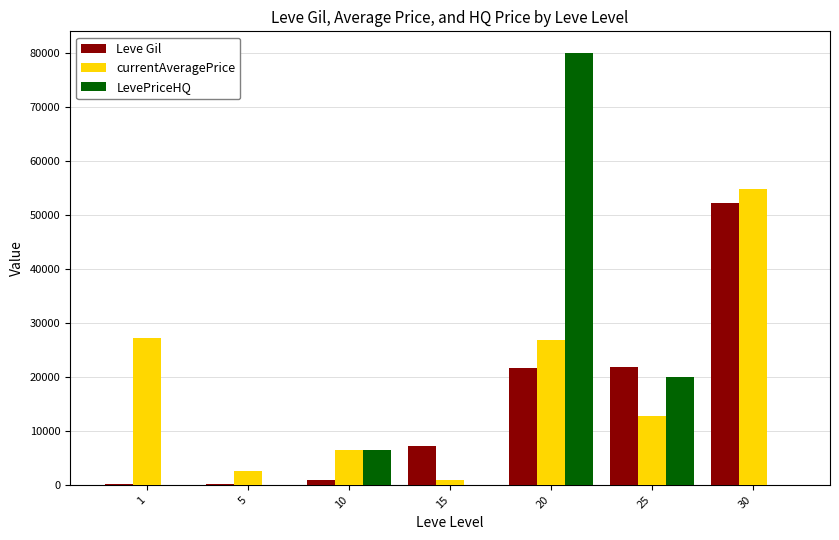

What is the maximum value shown in the chart?

79999